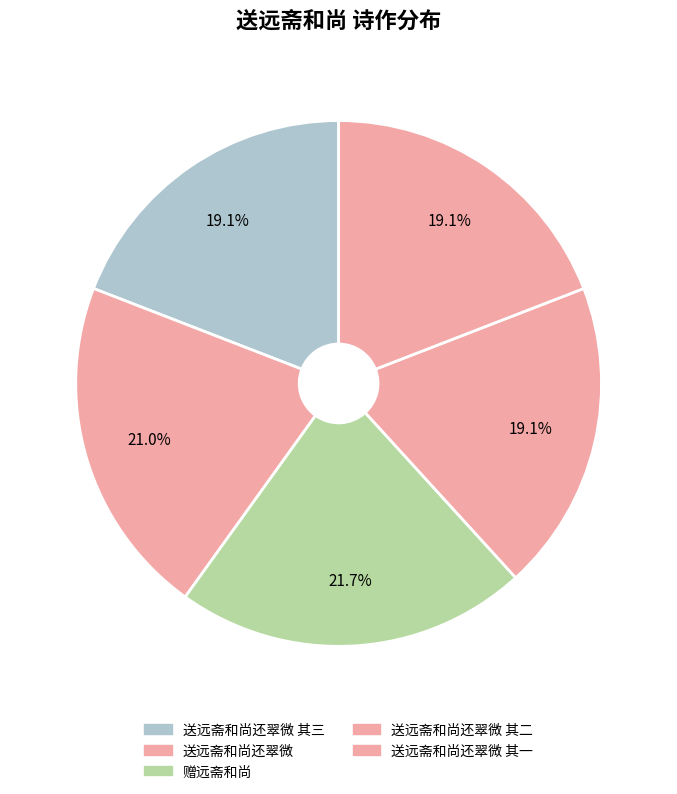

Is the sum of 送远斋和尚还翠微 其三 and 赠远斋和尚 greater than half?

No